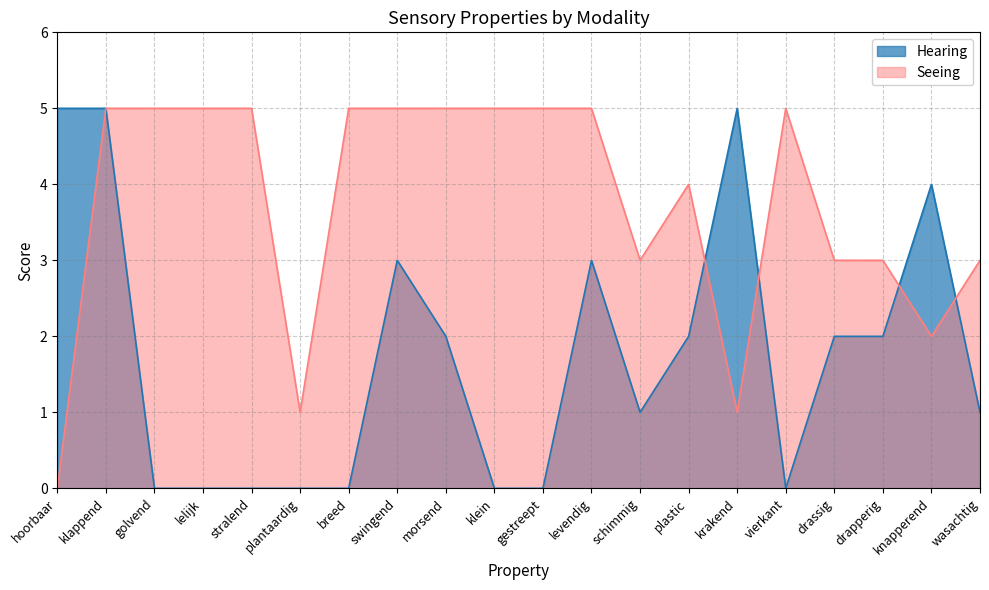

Count the number of data series in this chart.

2